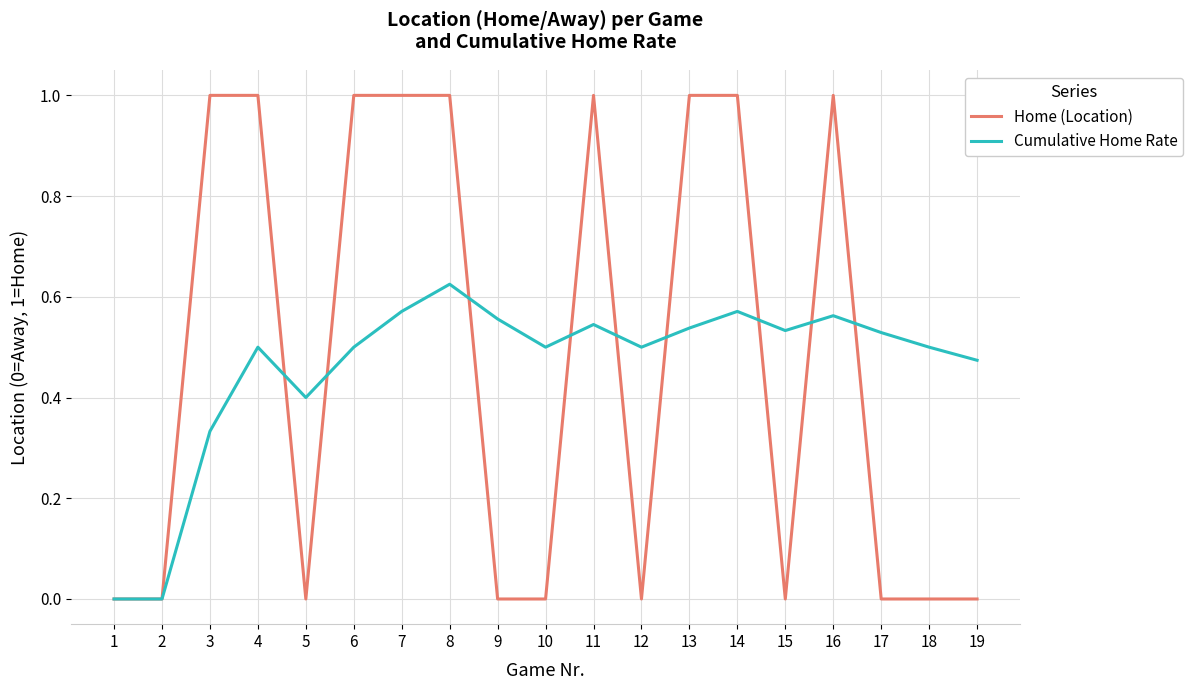

Which series has the largest range (max minus min)?

Home (Location)